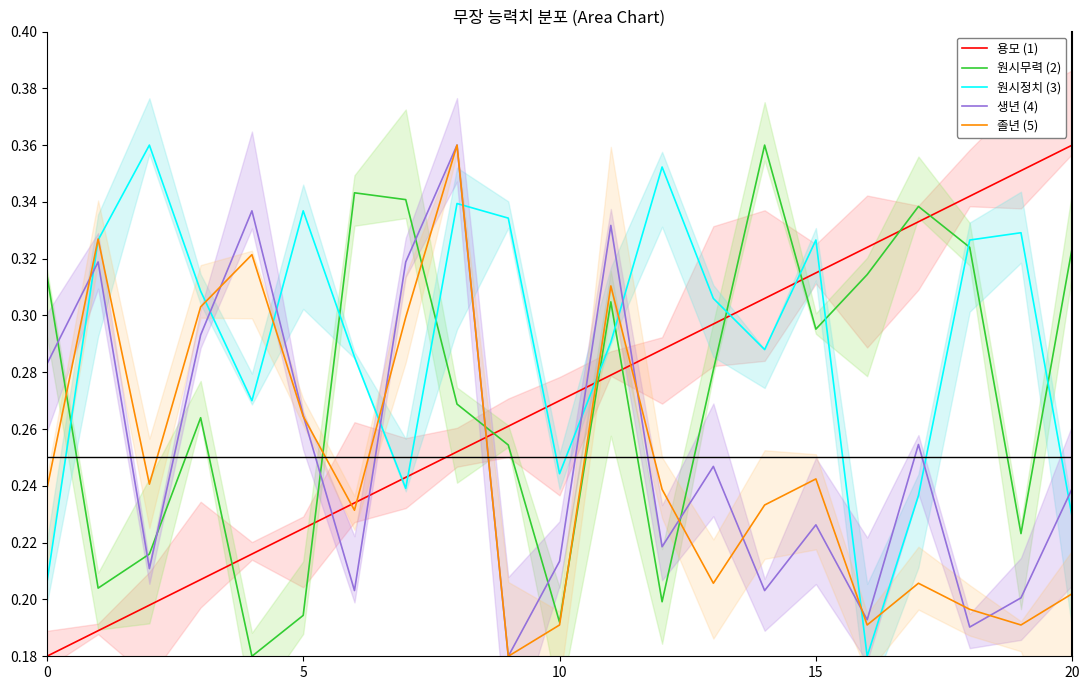

Which category has the lowest value in the 생년 (4) series?

9